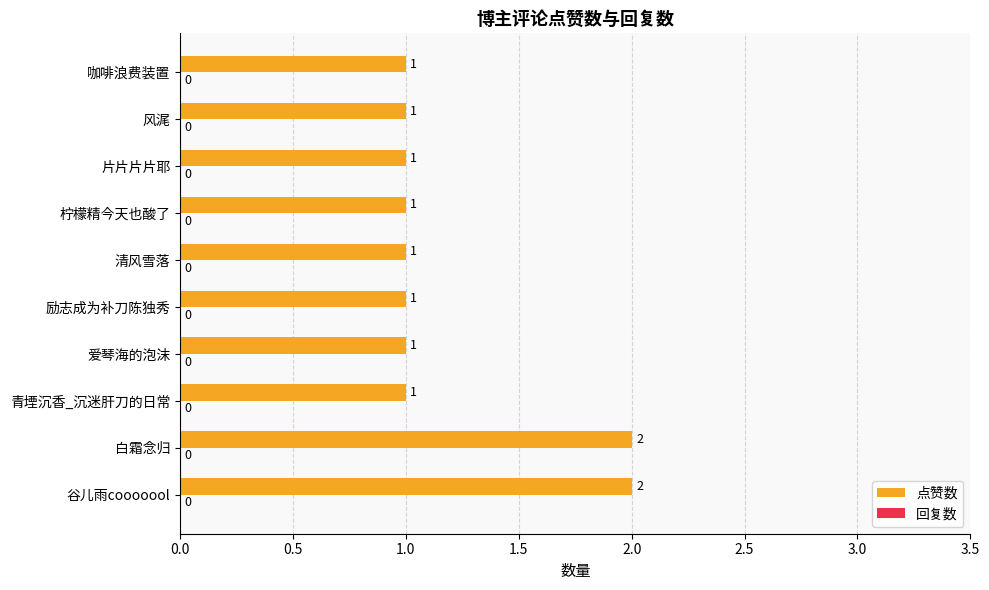

Between 白霜念归 and 励志成为补刀陈独秀, which is larger?

白霜念归